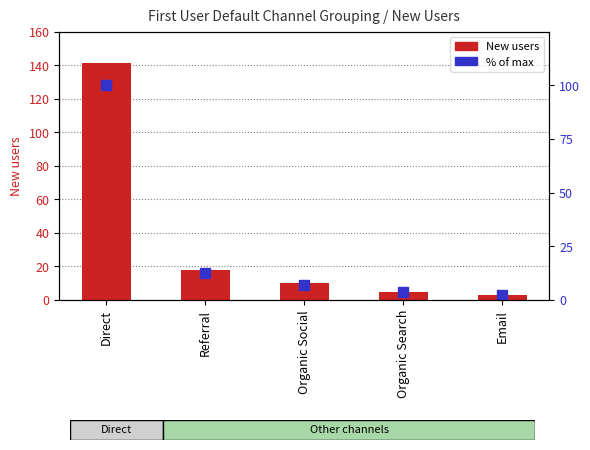

Reading left to right, list all the values displayed in this chart.

New users: 141.0	18.0	10.0	5.0	3.0
% of max: 100.0	12.8	7.1	3.5	2.1